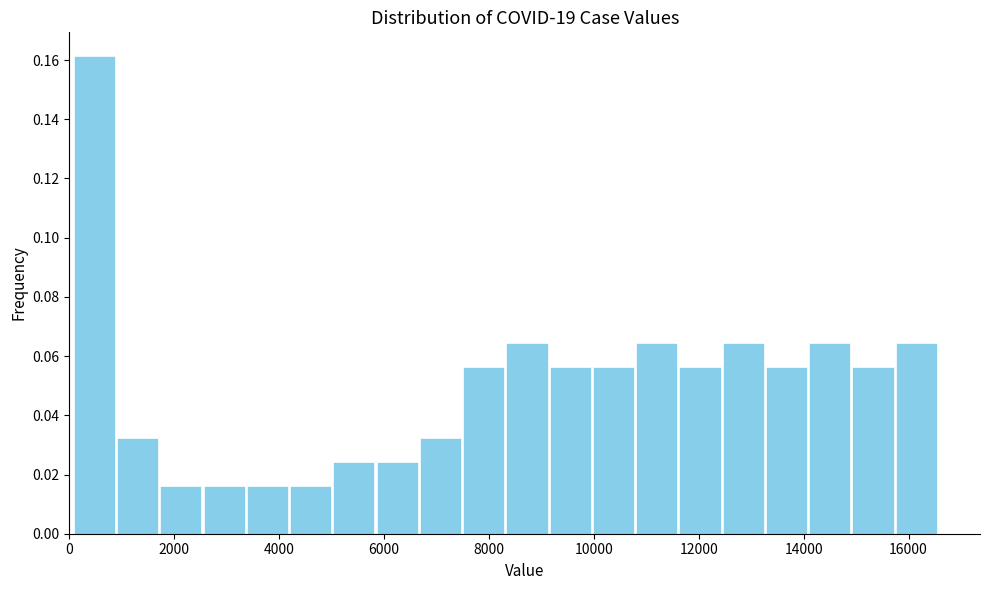

Reading left to right, transcribe this chart: for each bar, give the range it covers on the x-axis and its height. Neither the bar edges nor the heights are printed on the chart, so give them approximately, as read against the axes.

0 to 800: 0.162
800 to 1800: 0.032
1800 to 2600: 0.016
2600 to 3400: 0.016
3400 to 4200: 0.016
4200 to 5000: 0.016
5000 to 5800: 0.024
5800 to 6600: 0.024
6600 to 7400: 0.032
7400 to 8400: 0.056
8400 to 9200: 0.064
9200 to 10000: 0.056
10000 to 10800: 0.056
10800 to 11600: 0.064
11600 to 12400: 0.056
12400 to 13200: 0.064
13200 to 14000: 0.056
14000 to 15000: 0.064
15000 to 15800: 0.056
15800 to 16600: 0.064